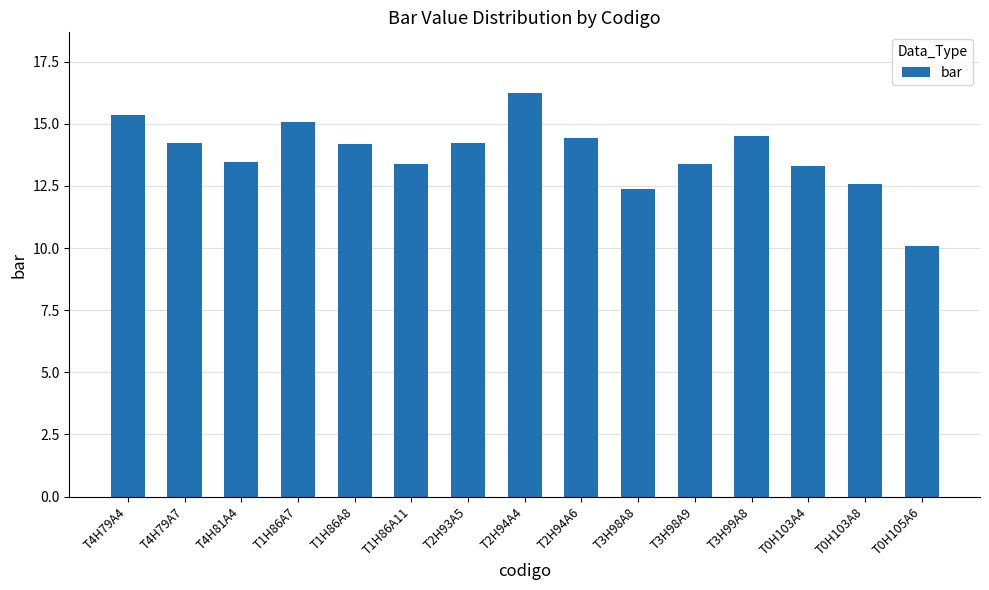

The value at T2H94A6 is 7.1. True or false?

False